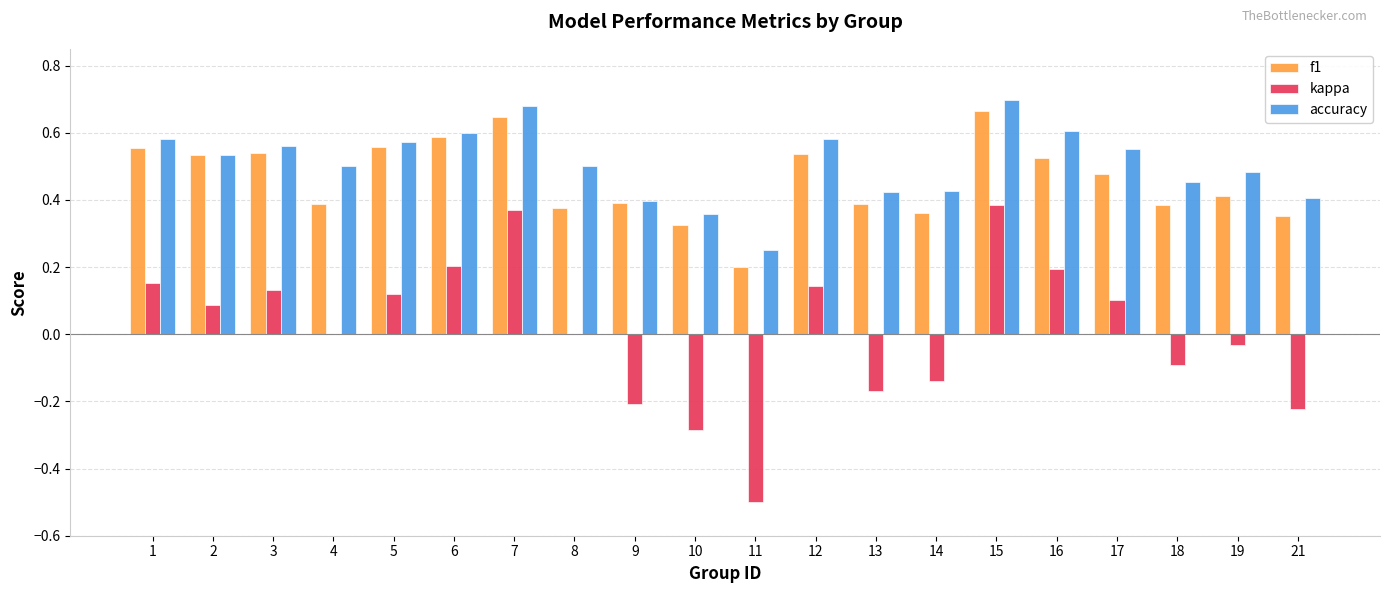

The kappa series shows 0.1 at 2. True or false?

True